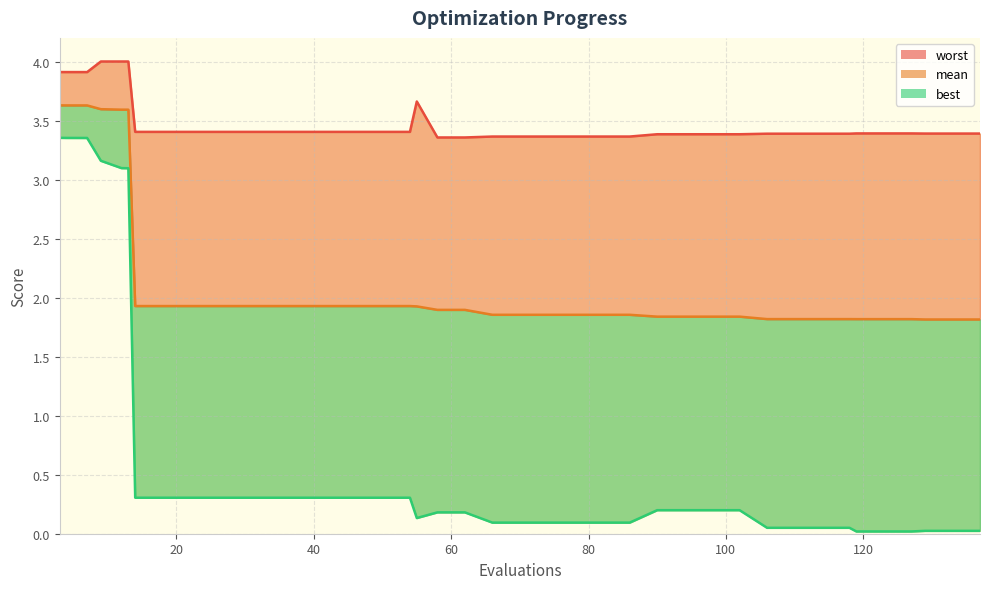

Is the value of mean at 42 greater than the value of worst at 86?

No